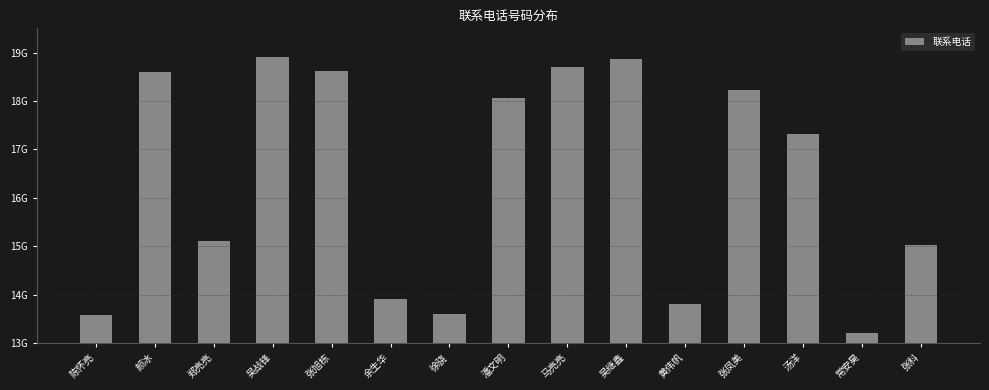

Does the chart contain any negative values?

No